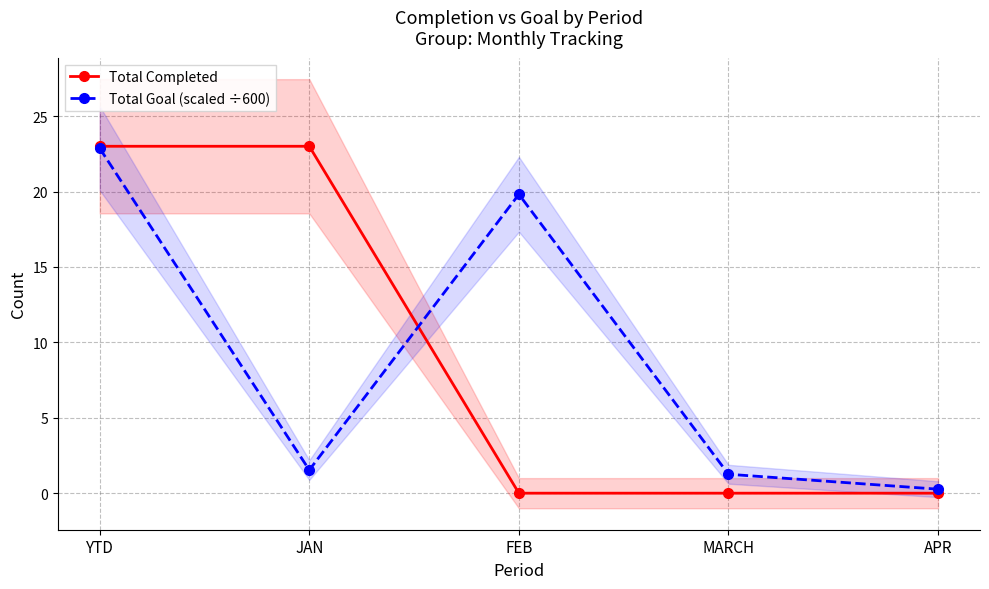

Where does the Total Goal (scaled ÷600) series first go above 1?

YTD